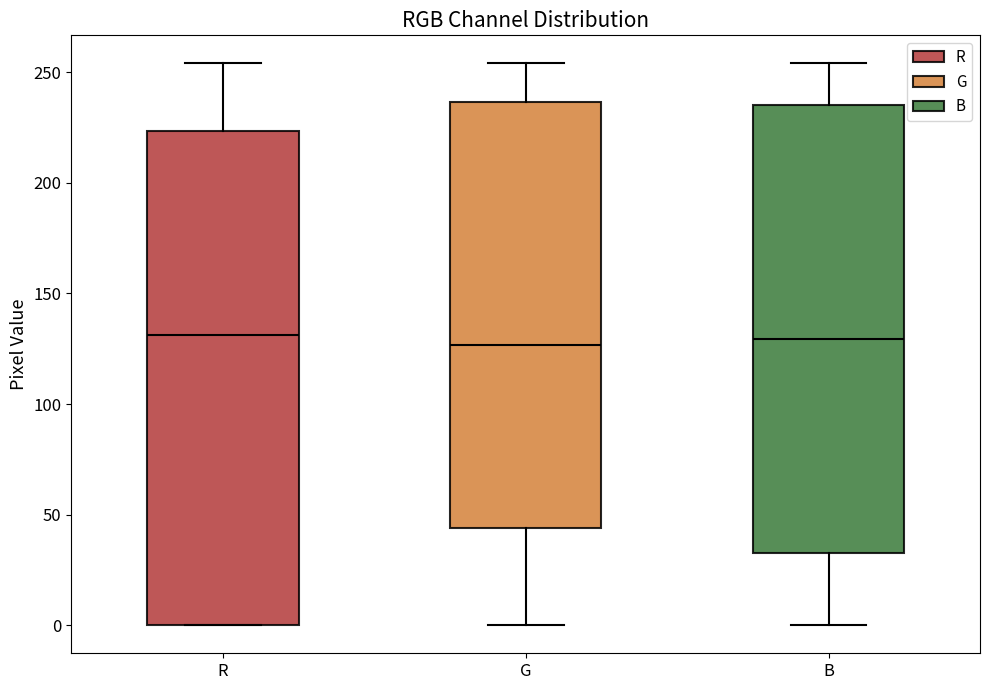

Where does the median line of the box for G sit on the y-axis? The values are not printed on the chart, so give them approximately, as read against the axis.

125